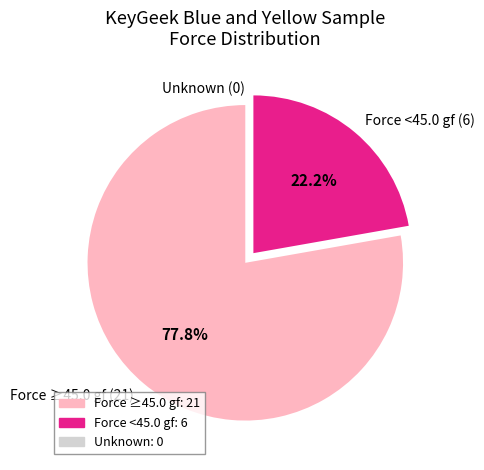

Which category has the biggest portion of the pie?

Force ≥45.0 gf (21)